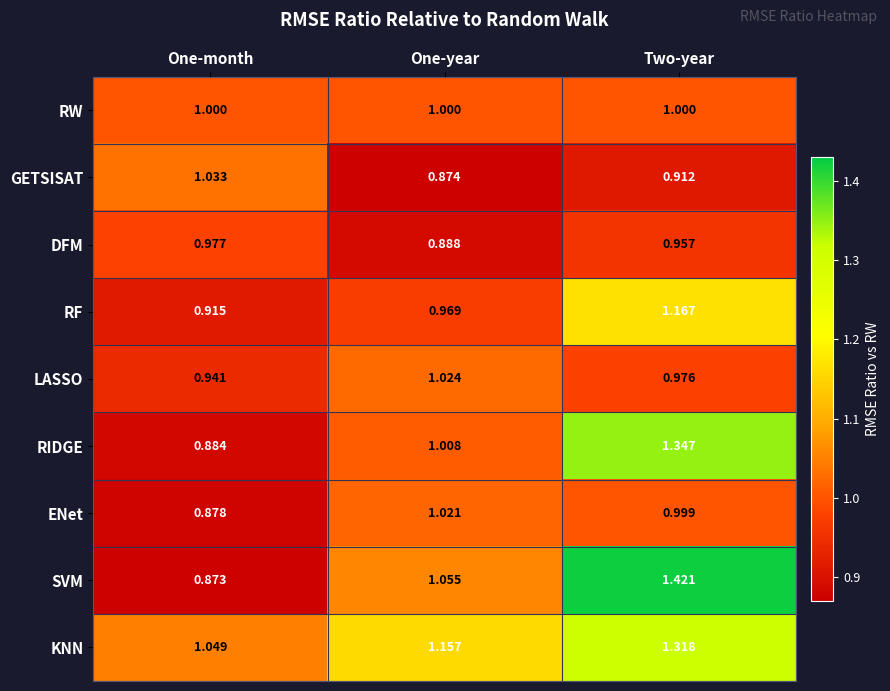

Which series has the widest spread of values?

SVM